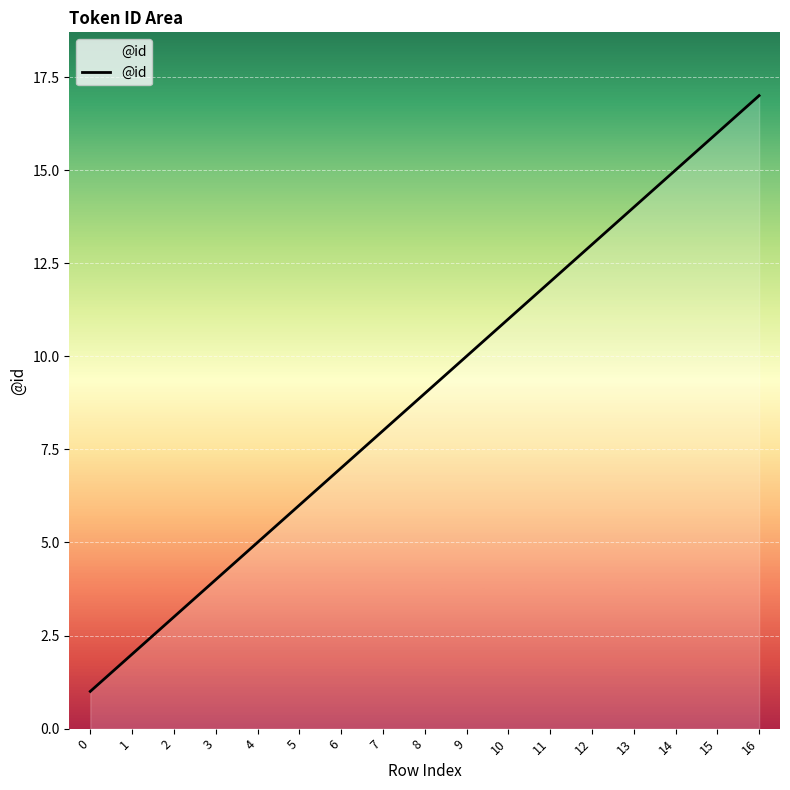

Rank the categories by value from highest to lowest.

16, 15, 14, 13, 12, 11, 10, 9, 8, 7, 6, 5, 4, 3, 2, 1, 0